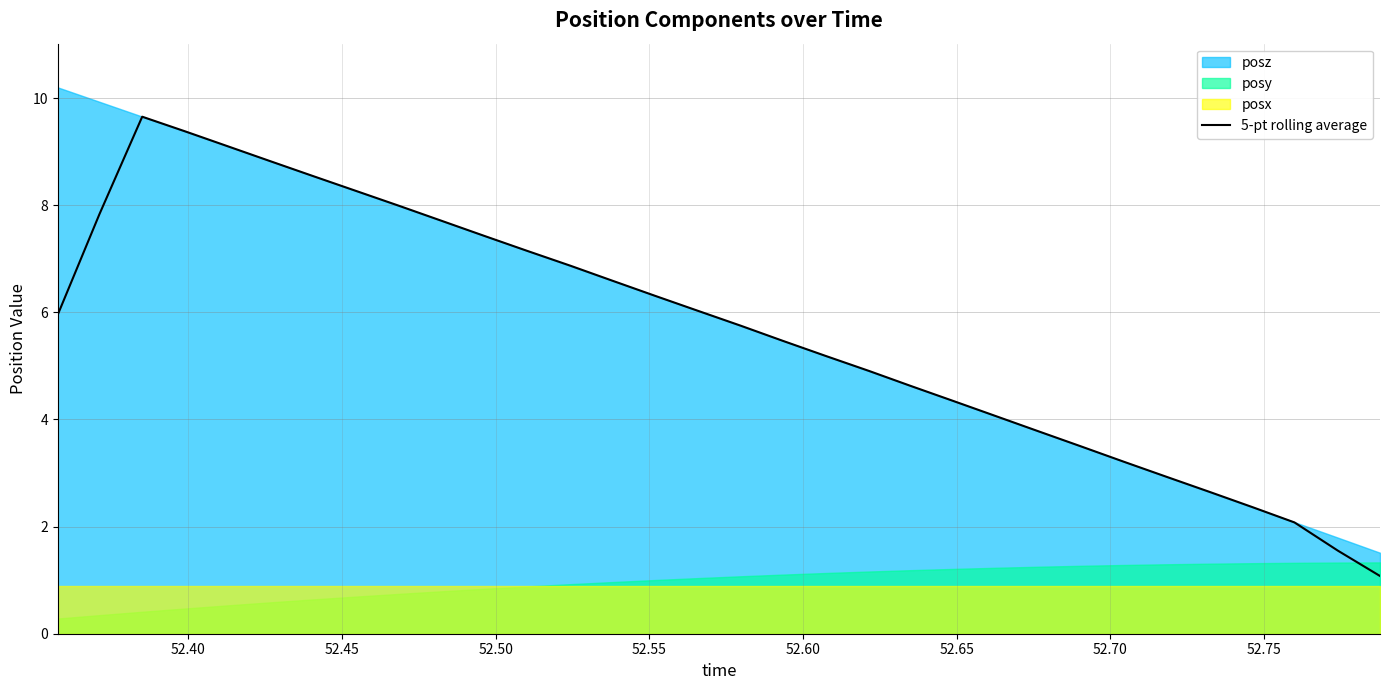

What is the maximum value for 5-pt rolling average?

9.7